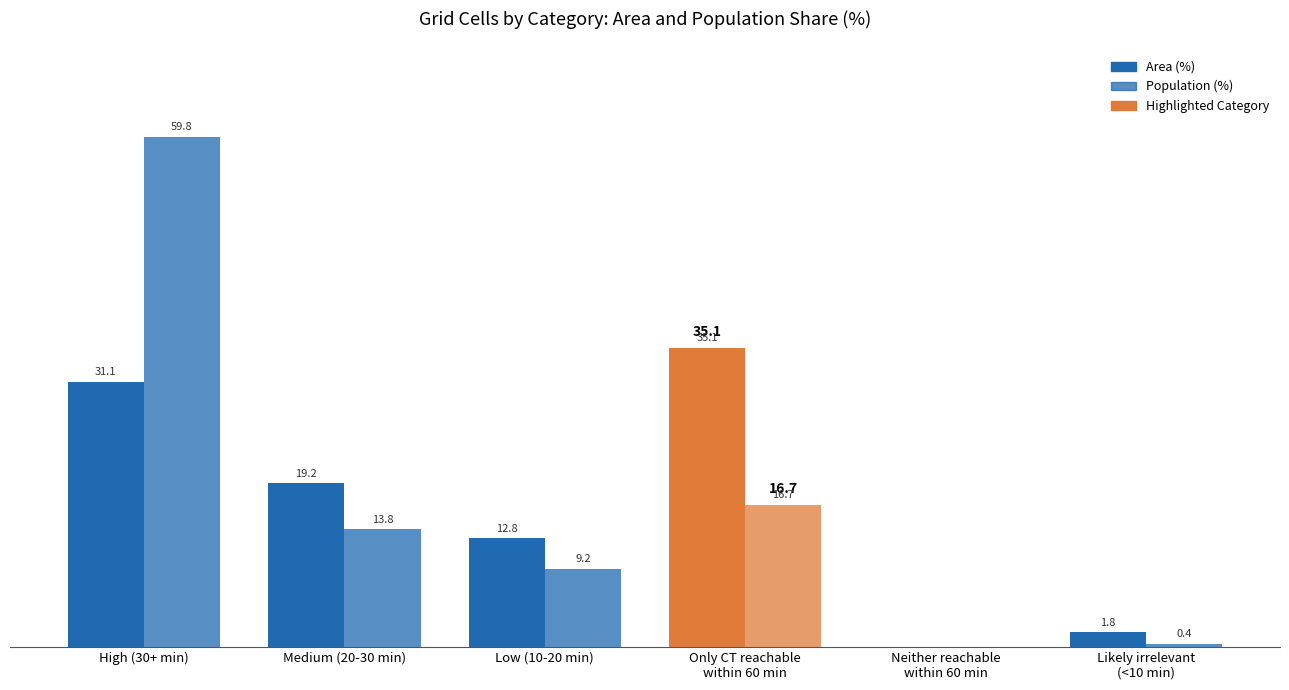

How many data points does each series have?

6